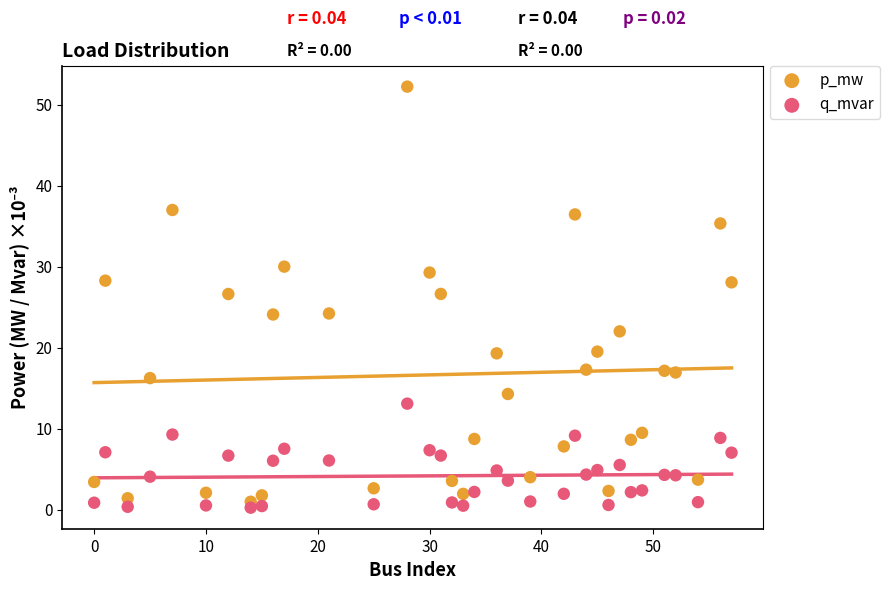

Across all data points, what is the range of Y values (max minus min)?

52.0